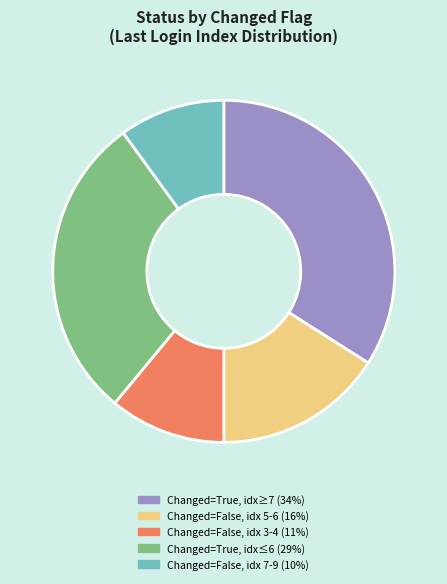

Is there any slice that represents more than half of the pie?

No